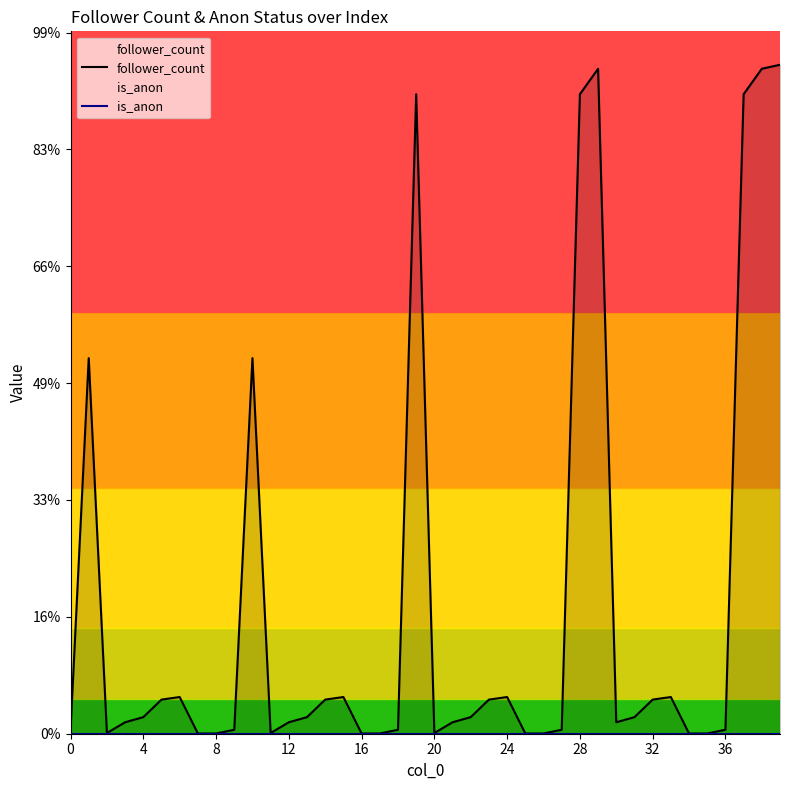

At which category is the sum across all series the highest?

39